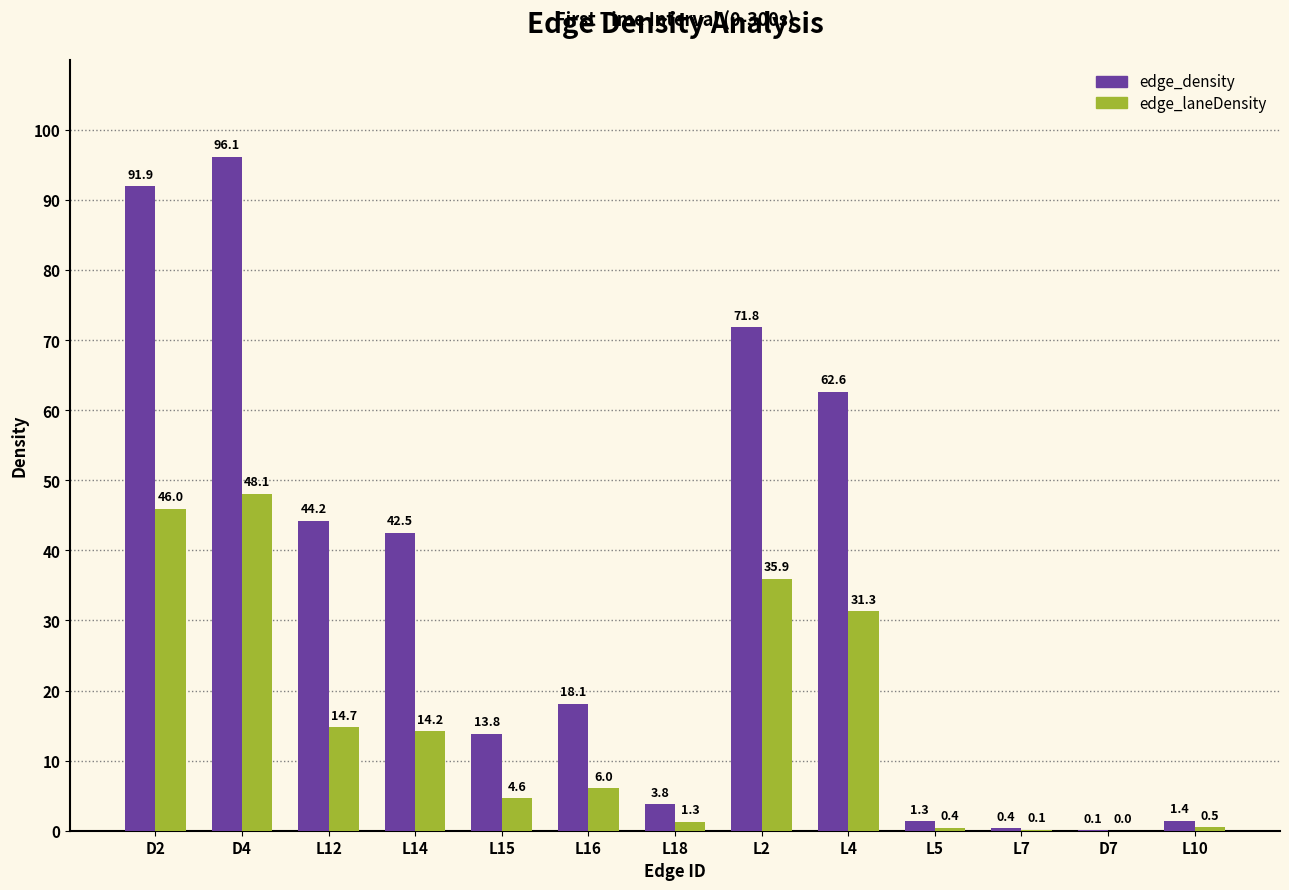

Are the bars horizontal?

No